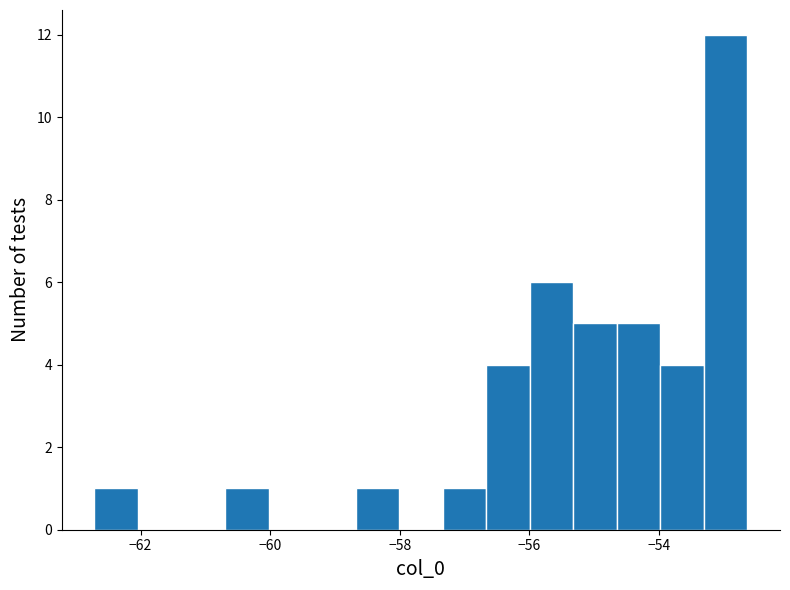

Around what value on the x-axis is the tallest bar? Give the approximate position of its centre, as read against the axis.

-53.0